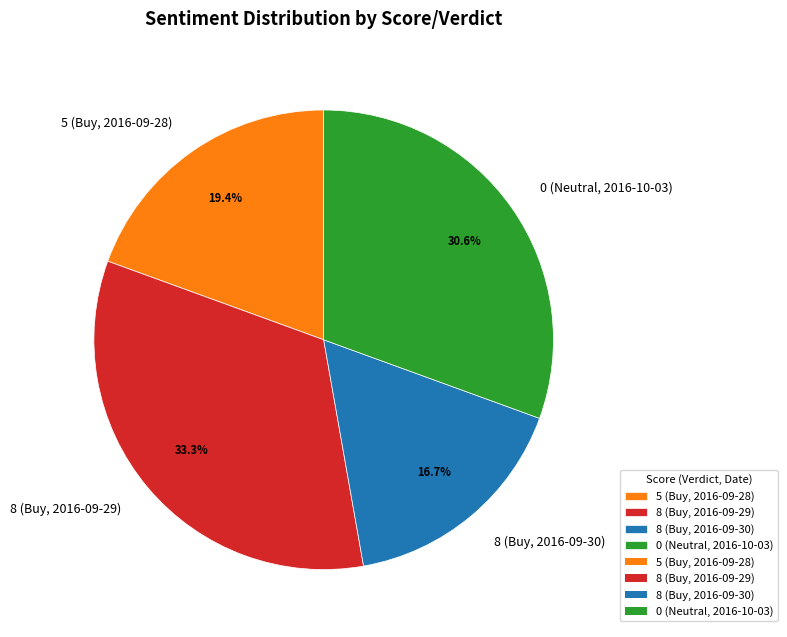

Between 5 (Buy, 2016-09-28) and 8 (Buy, 2016-09-29), which is larger?

8 (Buy, 2016-09-29)